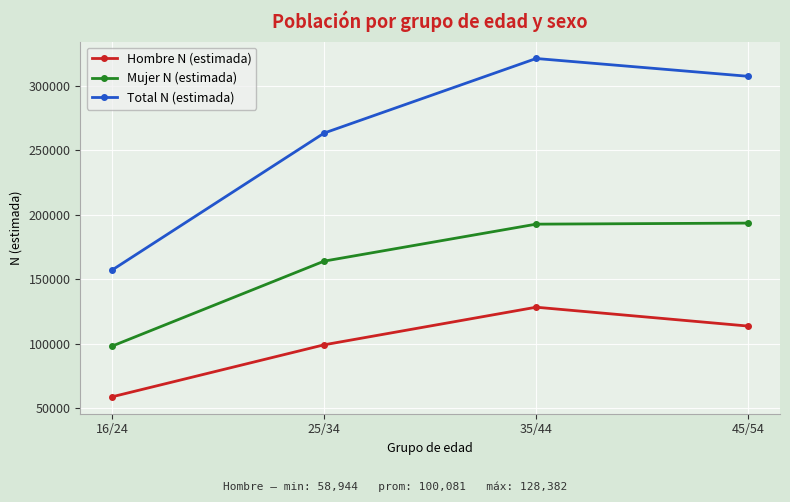

True or false: Mujer N (estimada) and Total N (estimada) cross at least once.

False